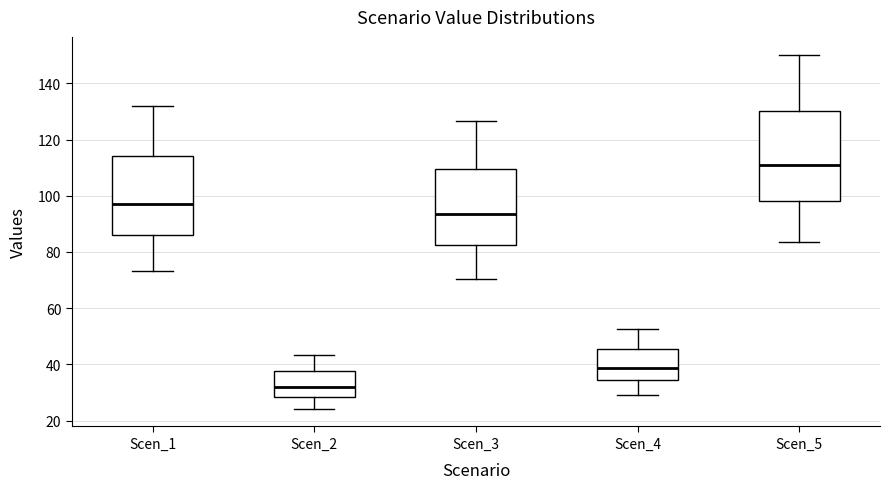

Which box has the highest median line?

Scen_5